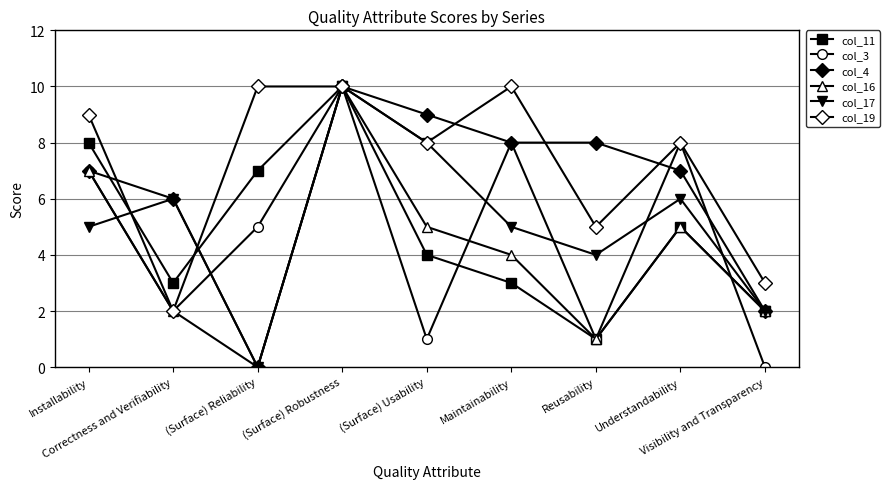

Reading left to right, extract all data points from this chart.

col_11: 8	3	7	10	4	3	1	5	2
col_3: 7	2	5	10	1	8	1	8	0
col_4: 7	6	0	10	9	8	8	7	2
col_16: 7	2	0	10	5	4	1	5	2
col_17: 5	6	0	10	8	5	4	6	2
col_19: 9	2	10	10	8	10	5	8	3